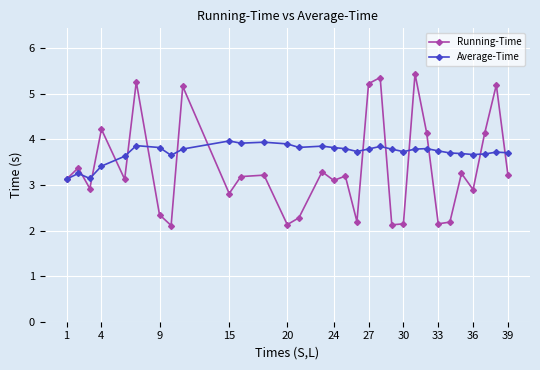

True or false: Average-Time and Running-Time cross at least once.

True